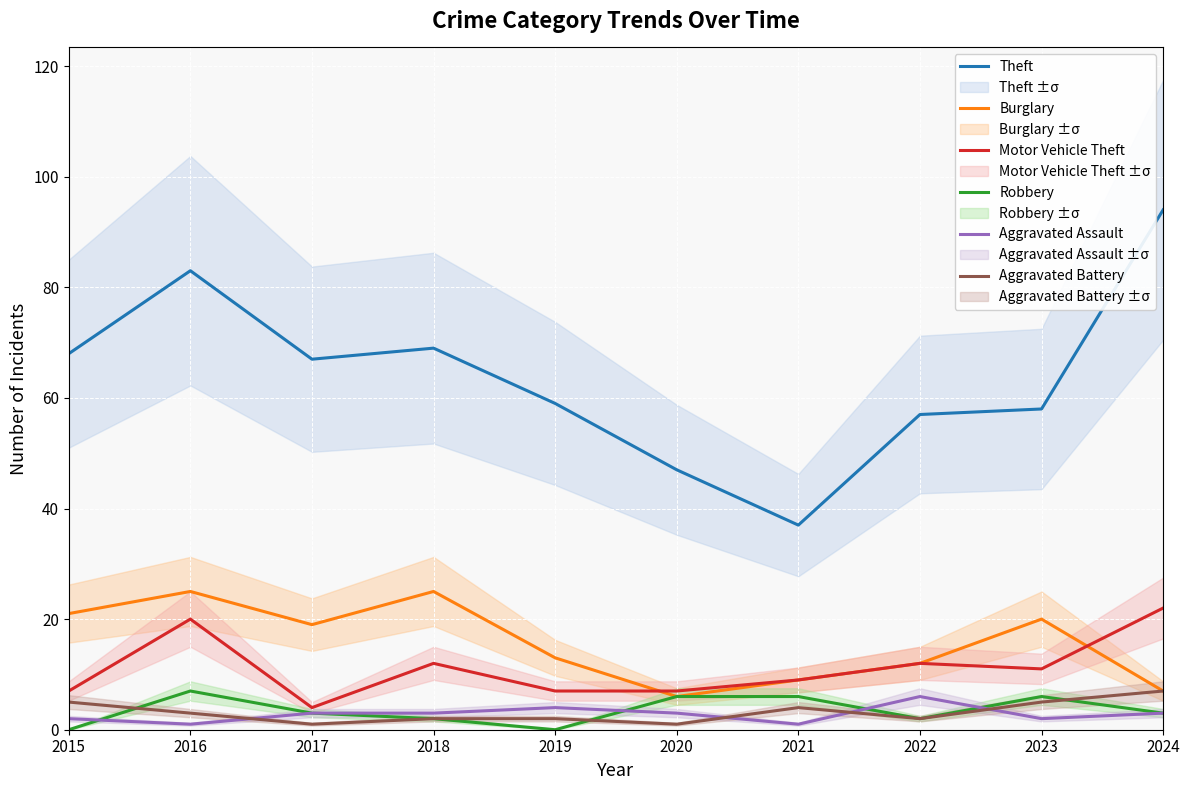

The Motor Vehicle Theft series shows 2 at 2015. True or false?

False